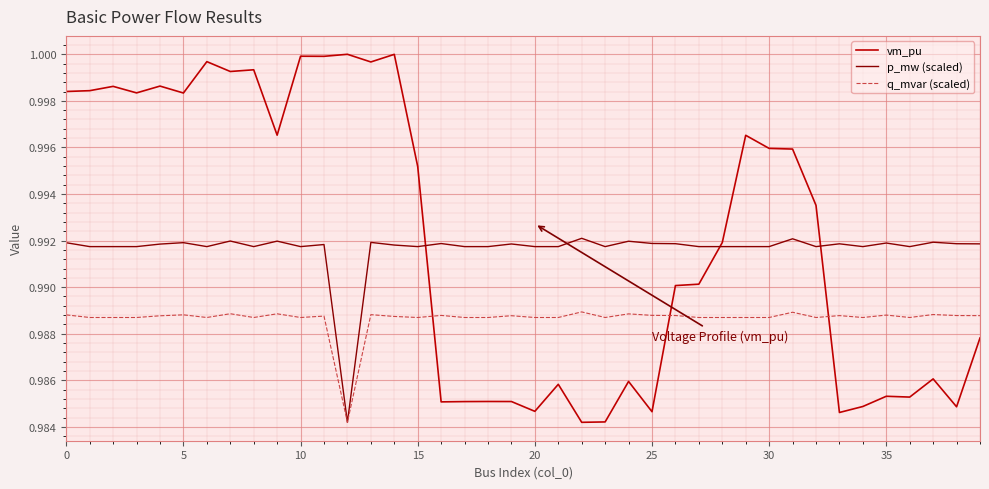

How many intersections are there between p_mw (scaled) and vm_pu?

3